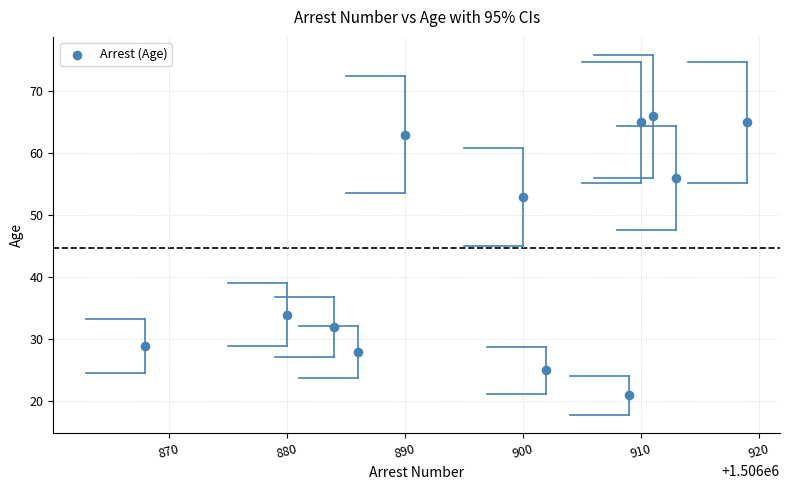

What is the range of Y values (max minus min)?

45